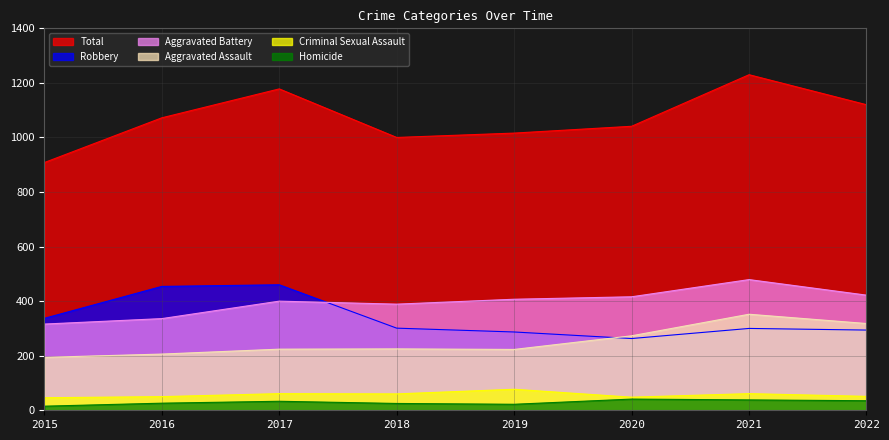

What is the sum of all Robbery values?

2696